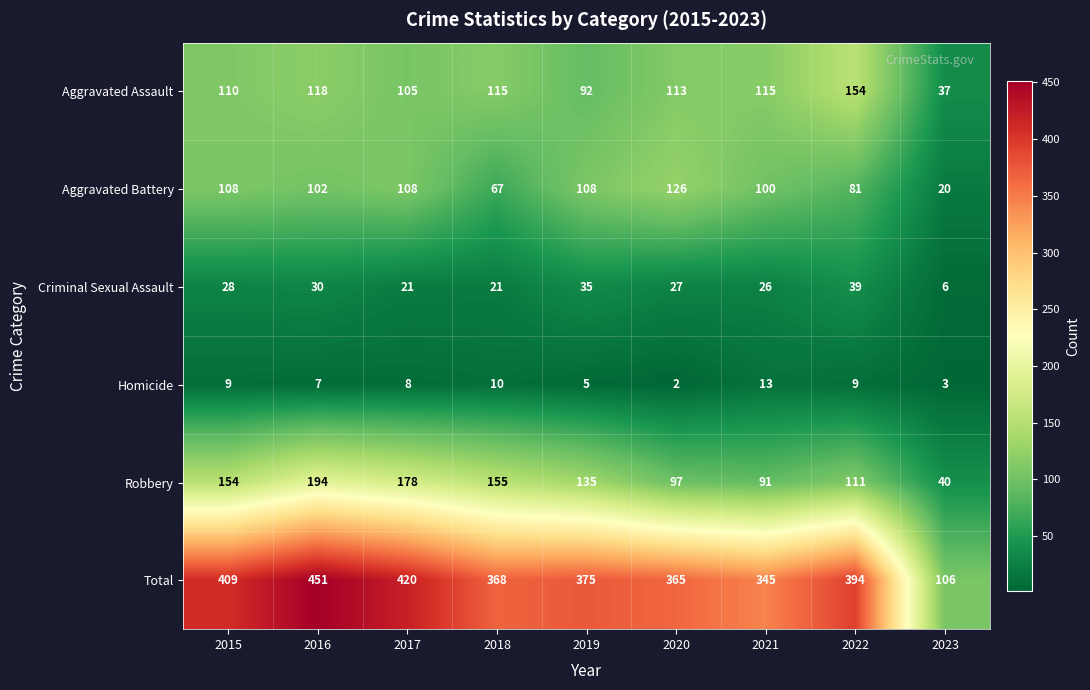

True or false: Criminal Sexual Assault has a value of 13 at 2016.

False